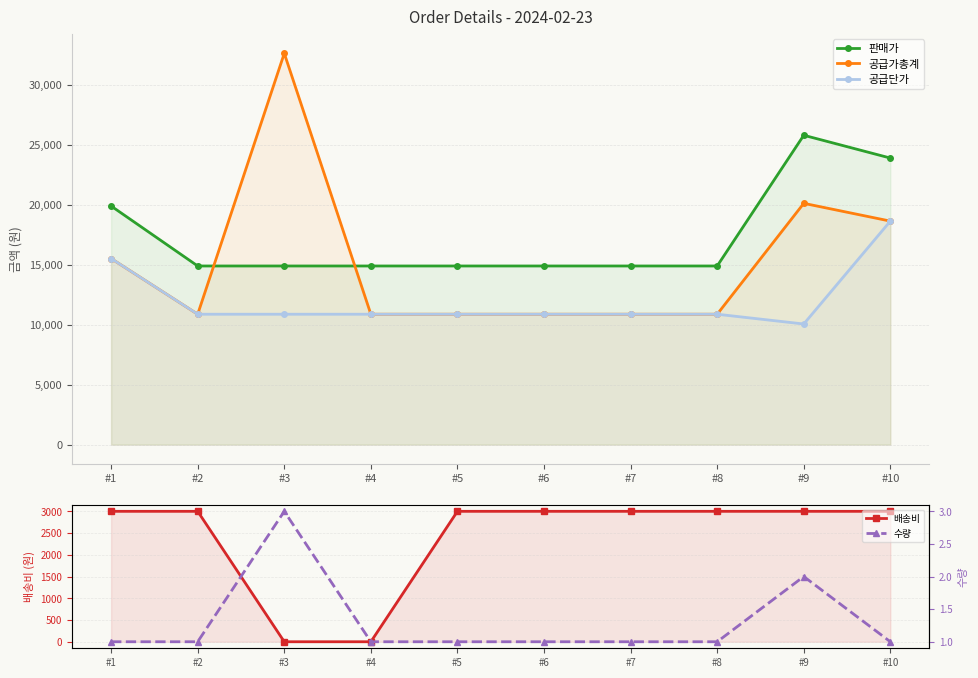

What is the average value of the 배송비 series?

2400